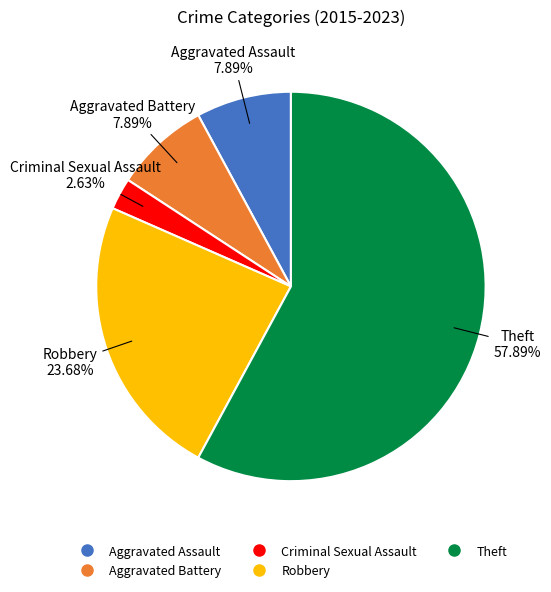

What is the smallest slice in the pie chart?

Criminal Sexual Assault